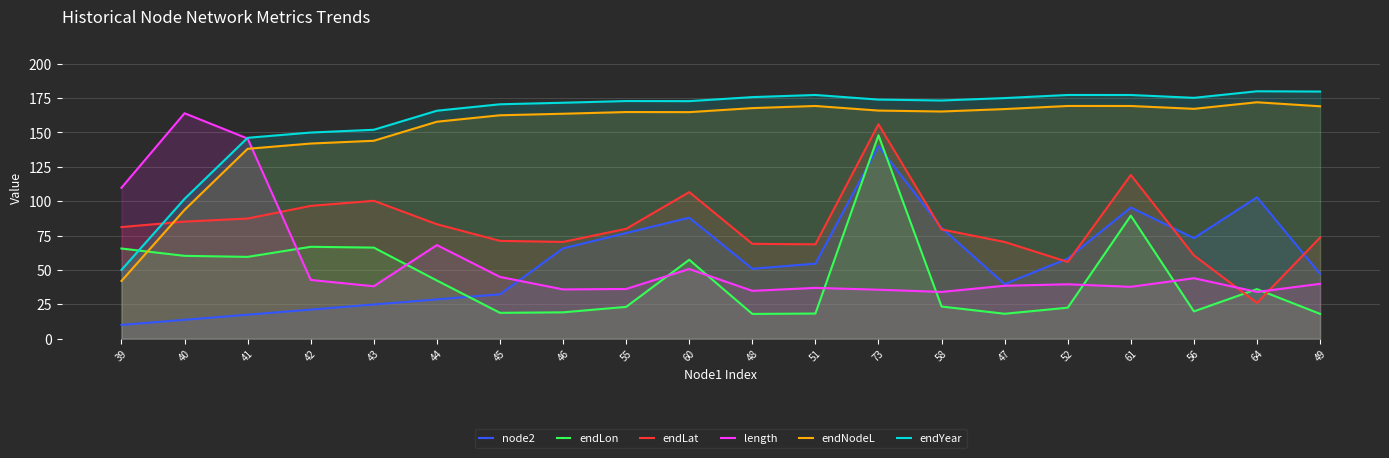

Between which two adjacent categories do endYear and length first intersect?

40 and 41